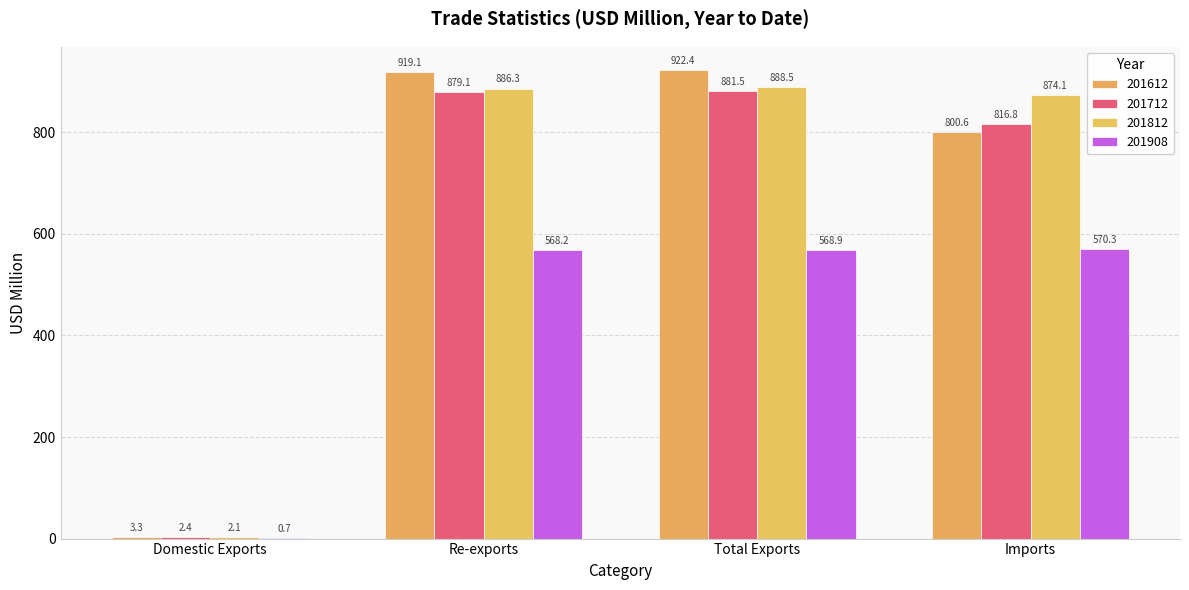

Which series has the widest spread of values?

201612